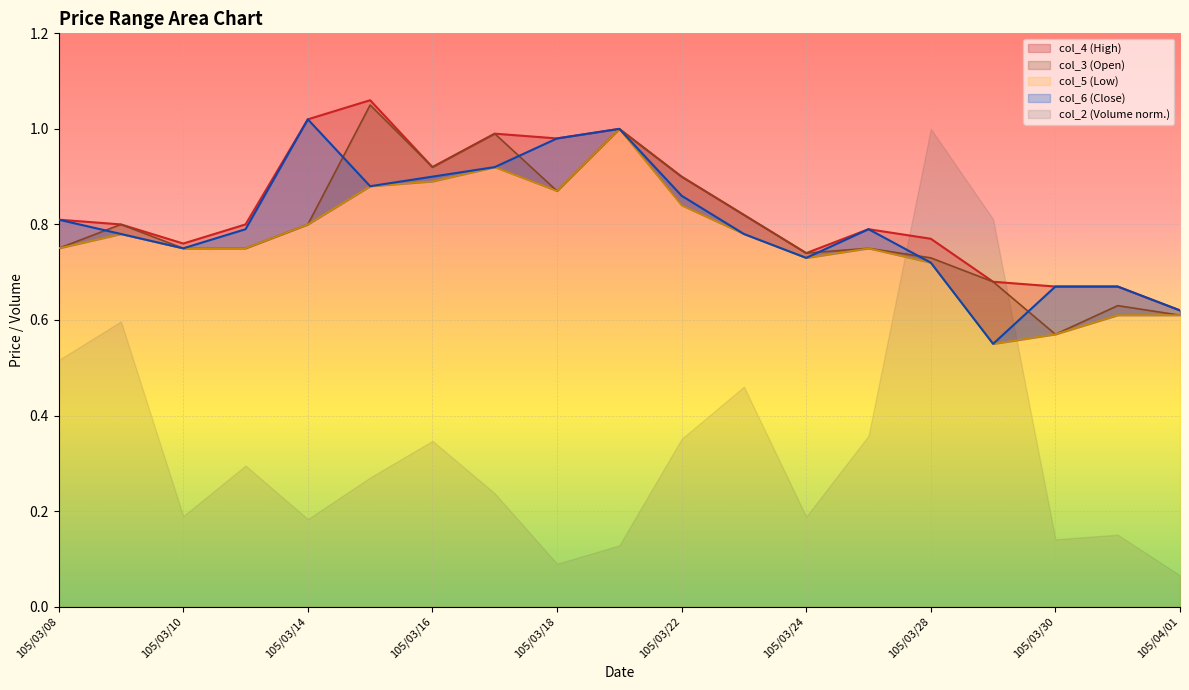

How many interior local valleys does the col_4 series have?

4